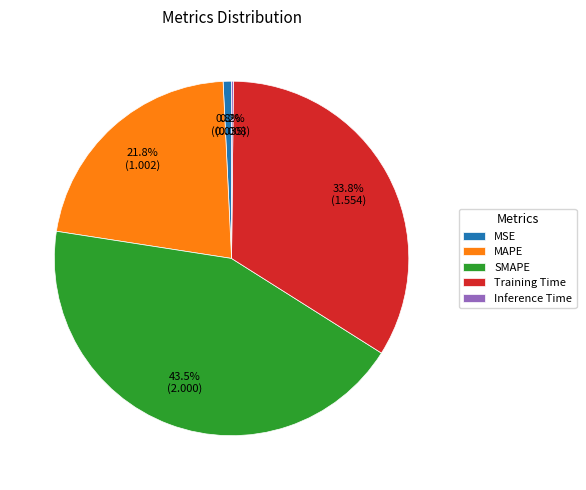

To the nearest percent, what is the difference between the MSE and SMAPE slice percentages?

43%